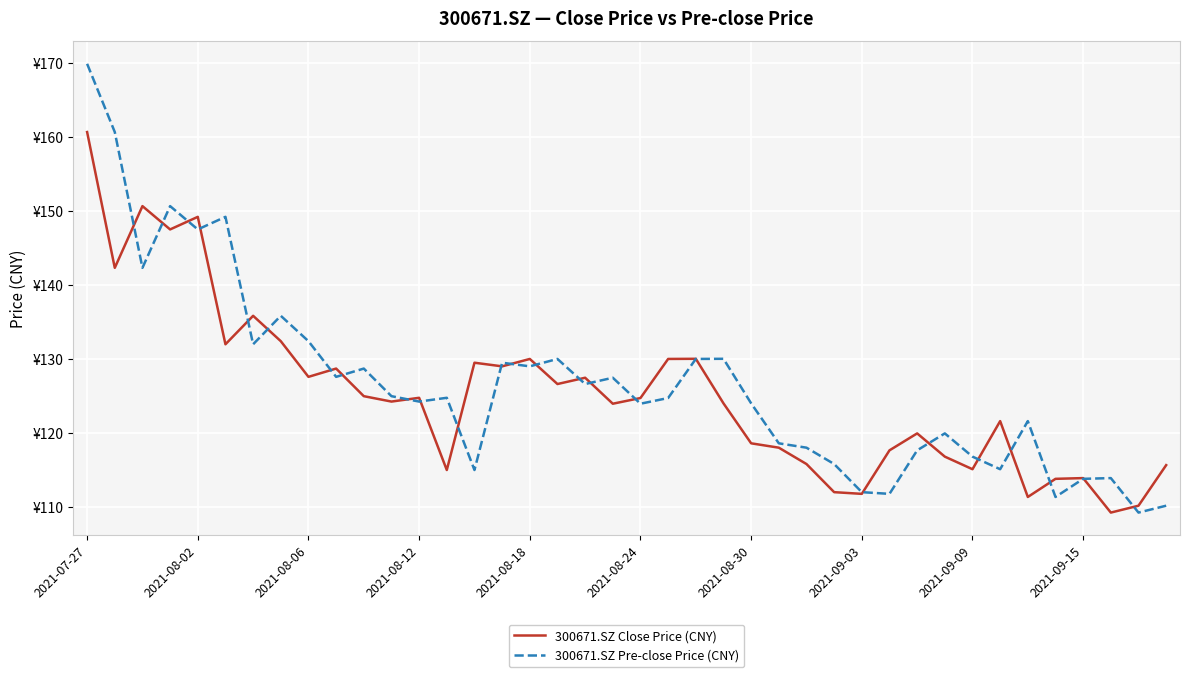

What is the lowest value of the 300671.SZ Close Price (CNY) series?

109.2